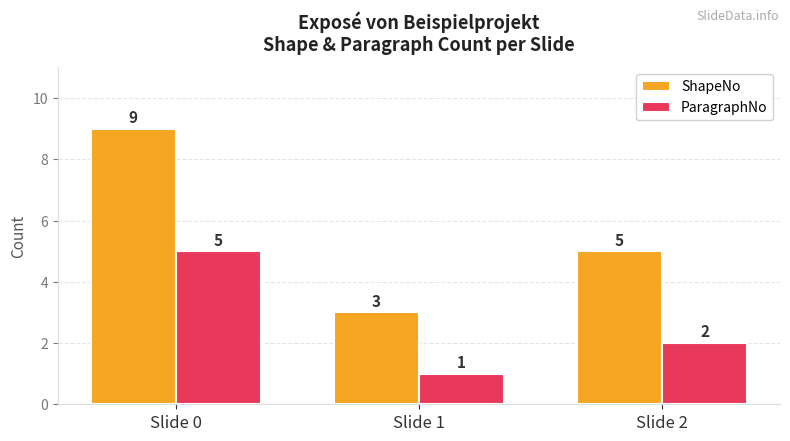

What is the difference between the second highest and minimum values in the ShapeNo series?

2